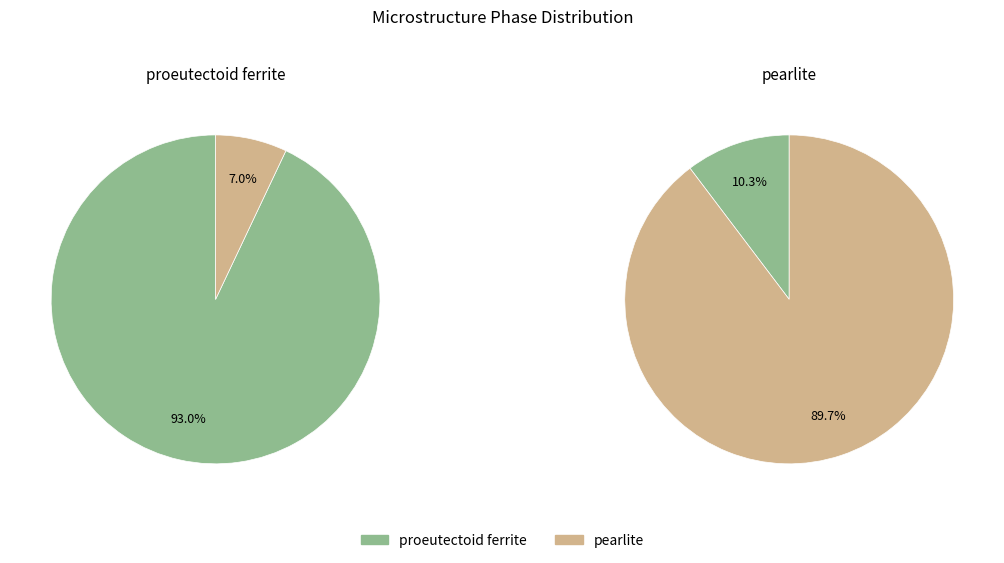

To the nearest percent, what is the average slice percentage?

50%